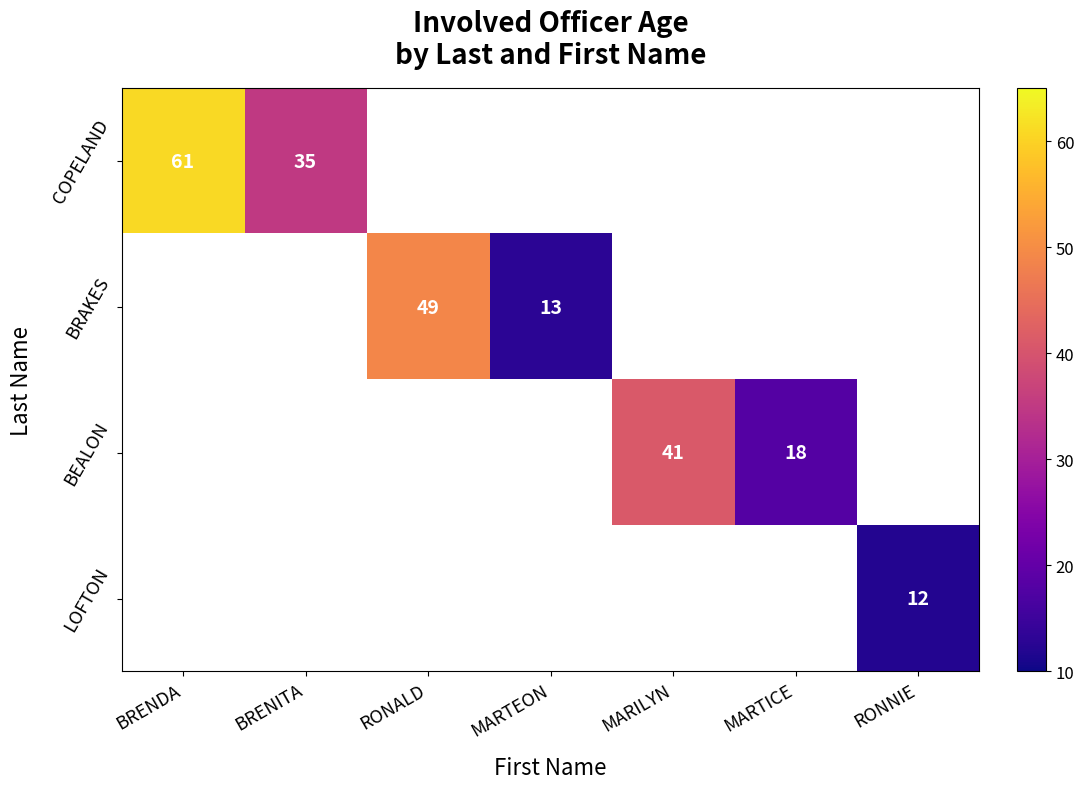

The COPELAND series shows 35 at BRENITA. True or false?

True